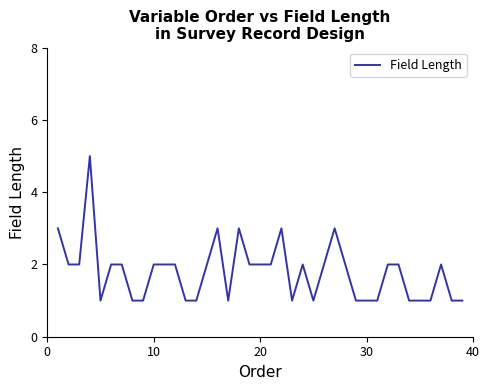

What is the smallest value displayed?

1